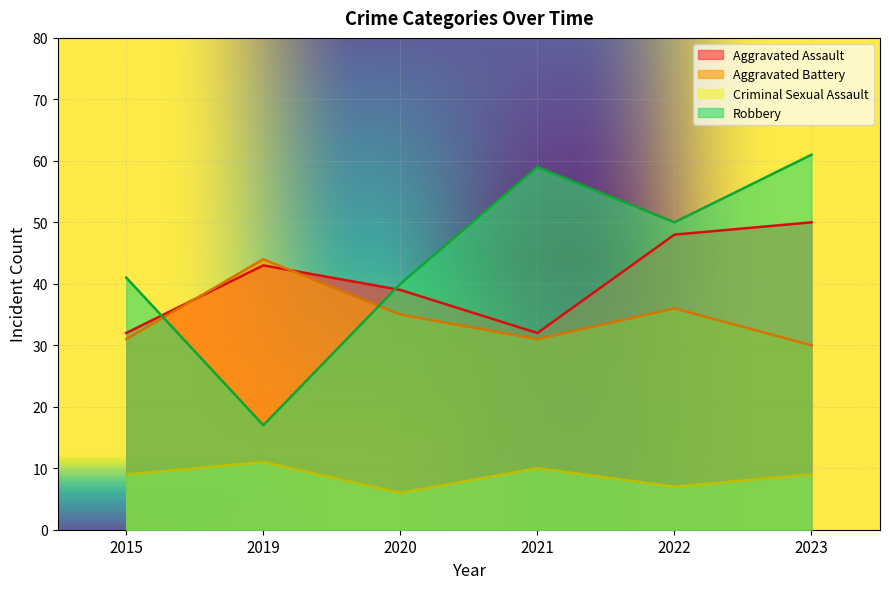

Reading left to right, extract all data points from this chart.

Aggravated Assault: 32	43	39	32	48	50
Aggravated Battery: 31	44	35	31	36	30
Criminal Sexual Assault: 9	11	6	10	7	9
Robbery: 41	17	40	59	50	61